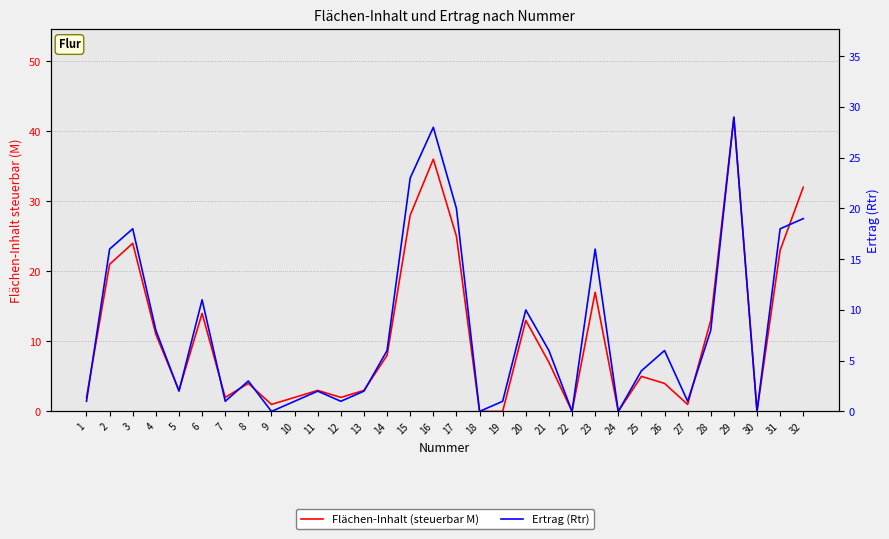

What is the value of the Ertrag (Rtr) point at the 4th from the left?

8